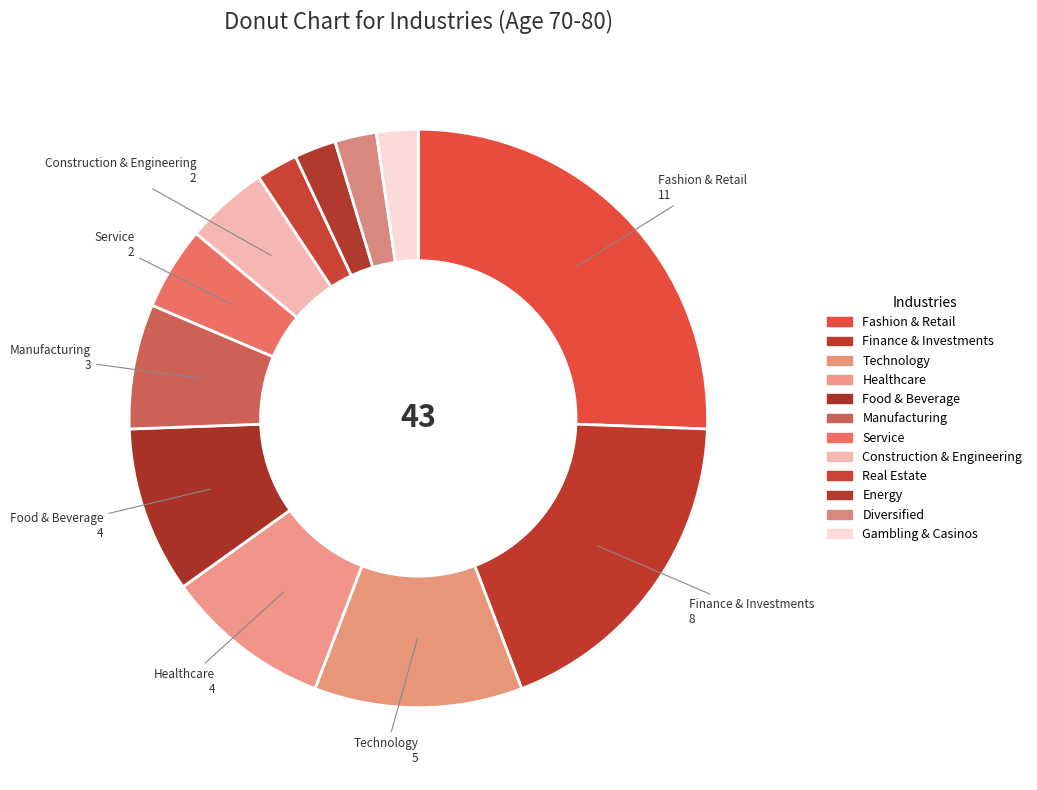

What is the change in value from Technology to Healthcare?

-1